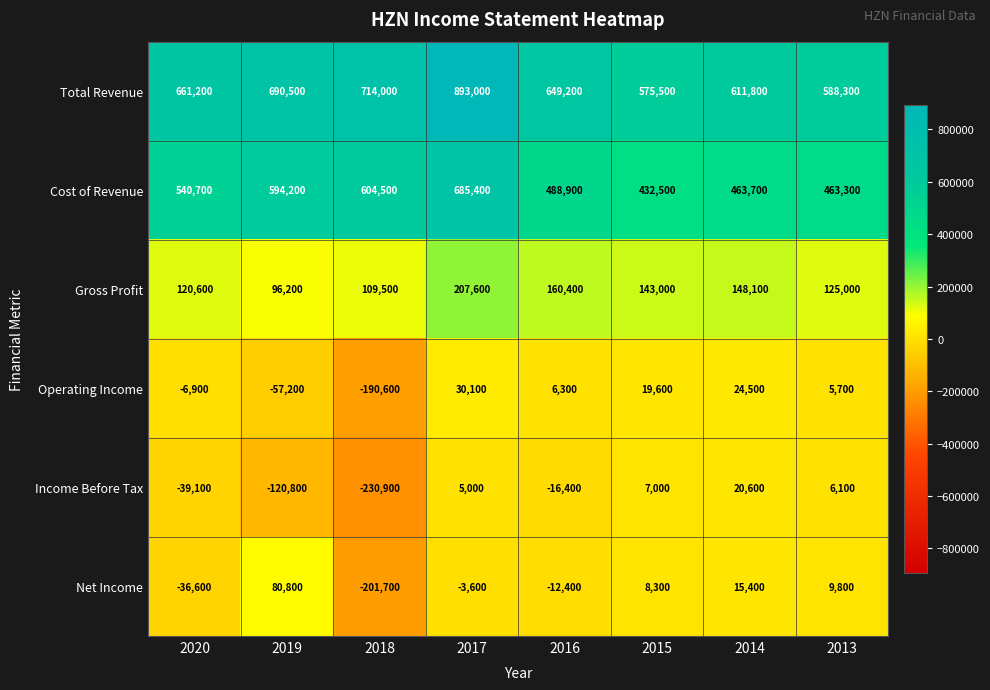

Between 2015 and 2014, which series saw the biggest shift?

Total Revenue